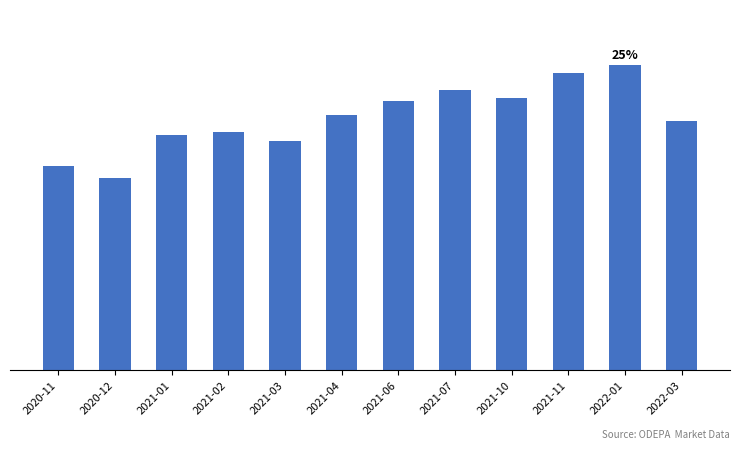

What is the change in value from 2021-02 to 2022-03?

+67.0